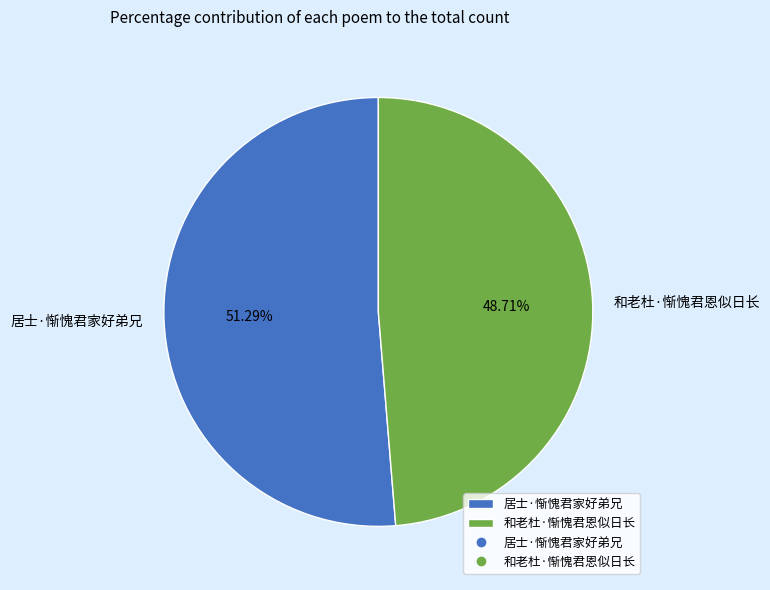

True or false: 和老杜·惭愧君恩似日长 accounts for 60% of the total.

False